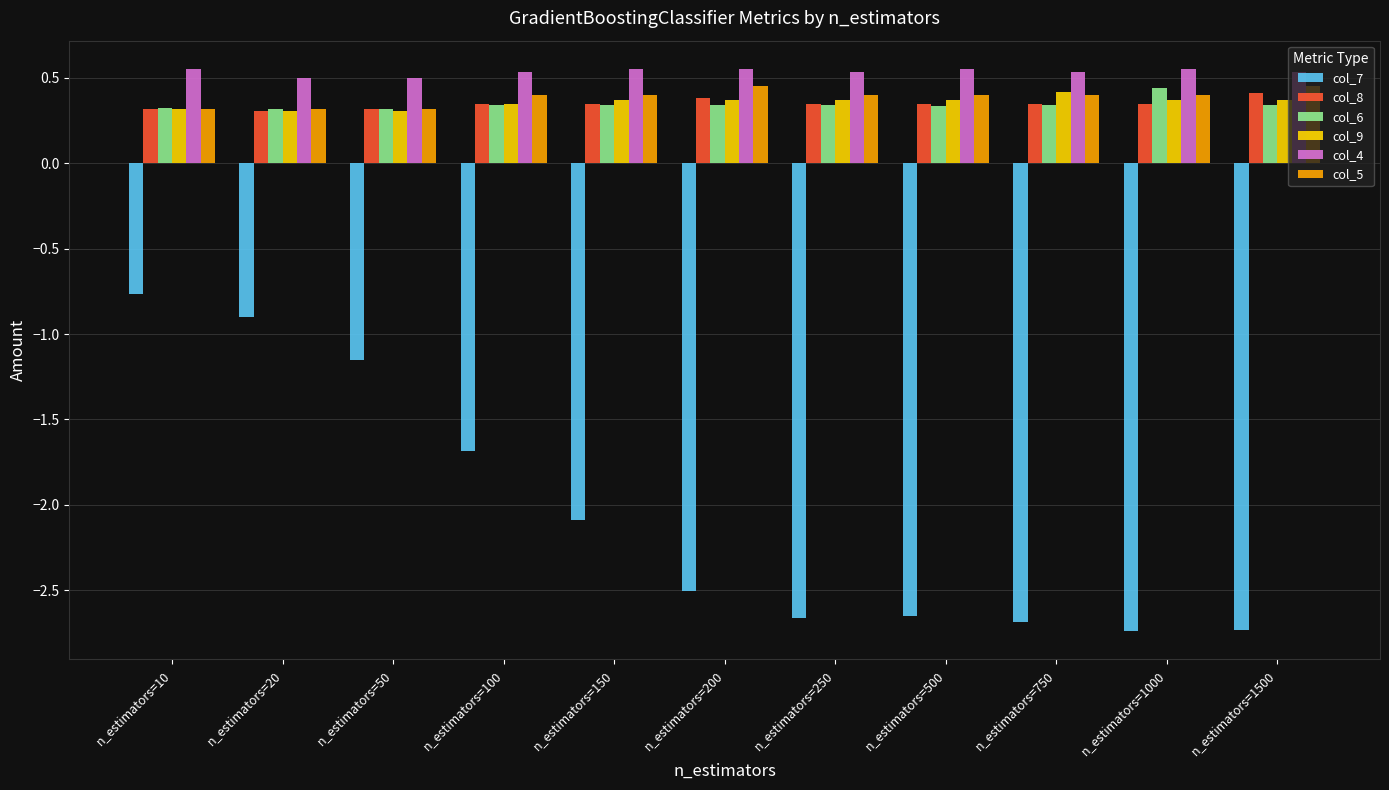

What is the difference between the maximum and second lowest values in the col_7 series?

2.0